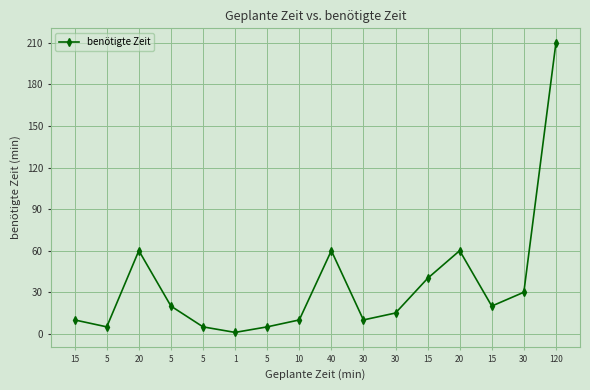

Is it true that the value at 5 is 8?

False